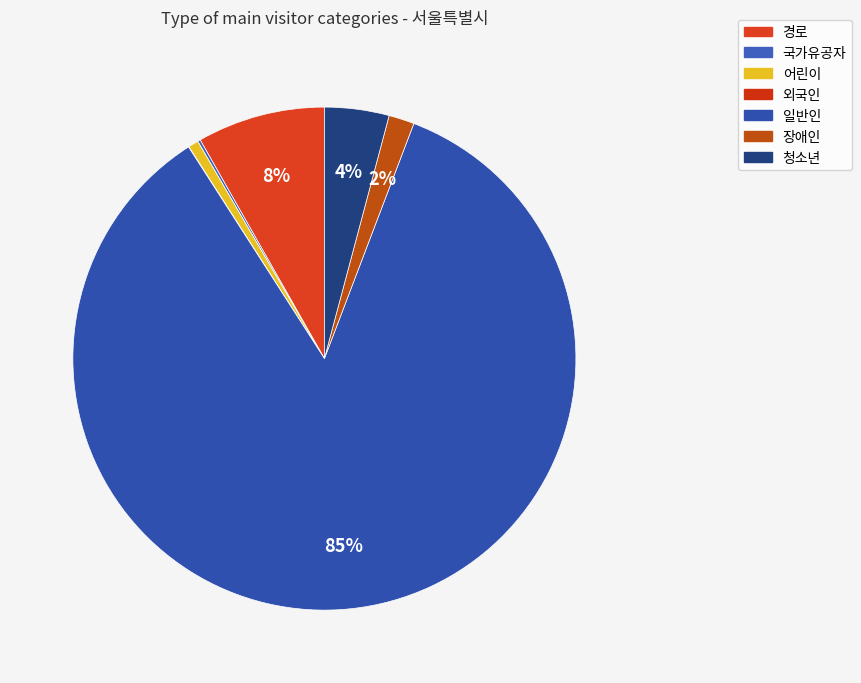

Rank the categories by value from lowest to highest.

외국인, 국가유공자, 어린이, 장애인, 청소년, 경로, 일반인